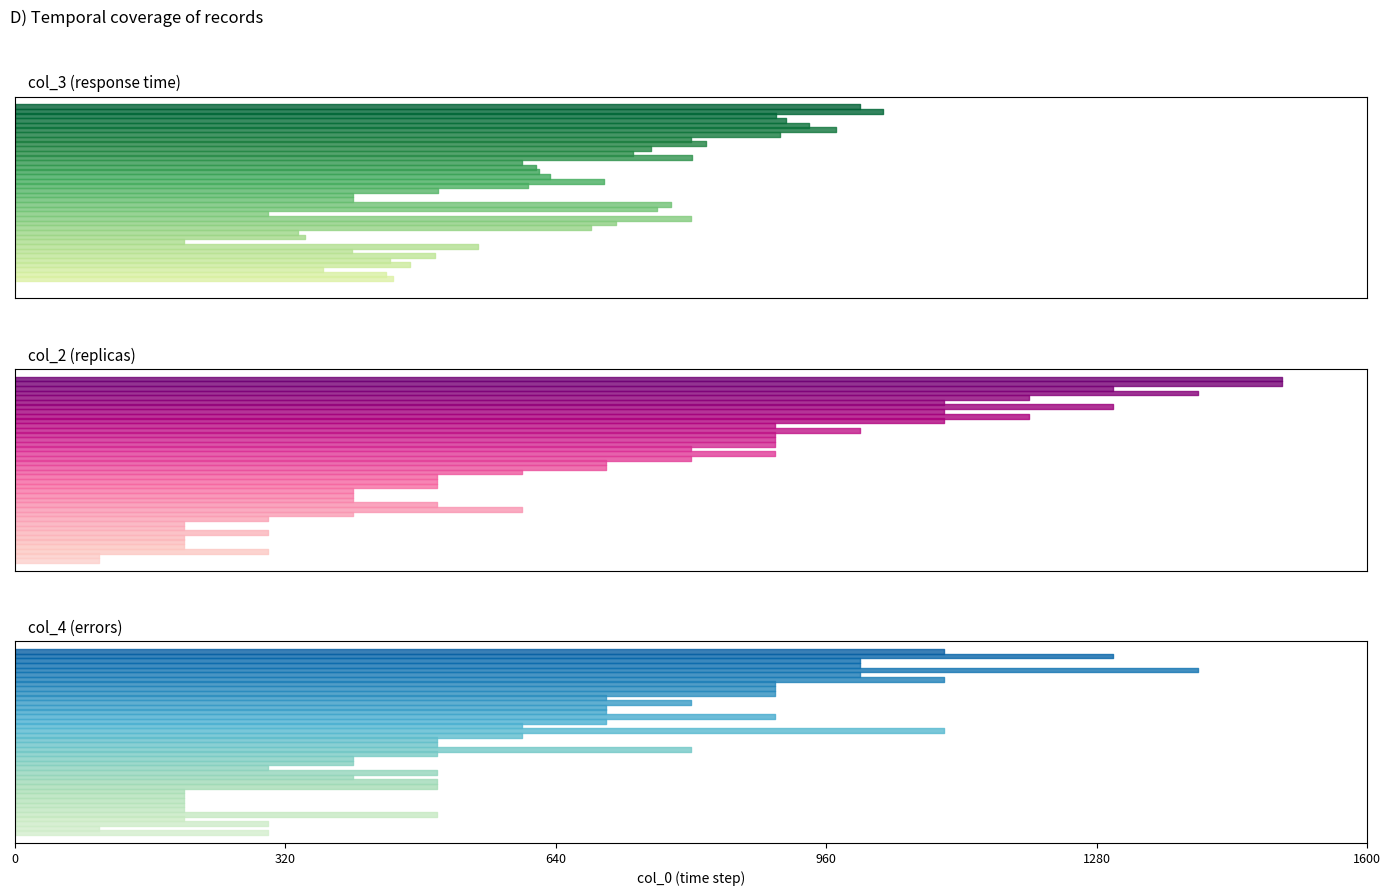

How many intersections are there between col_2 and col_4?

9